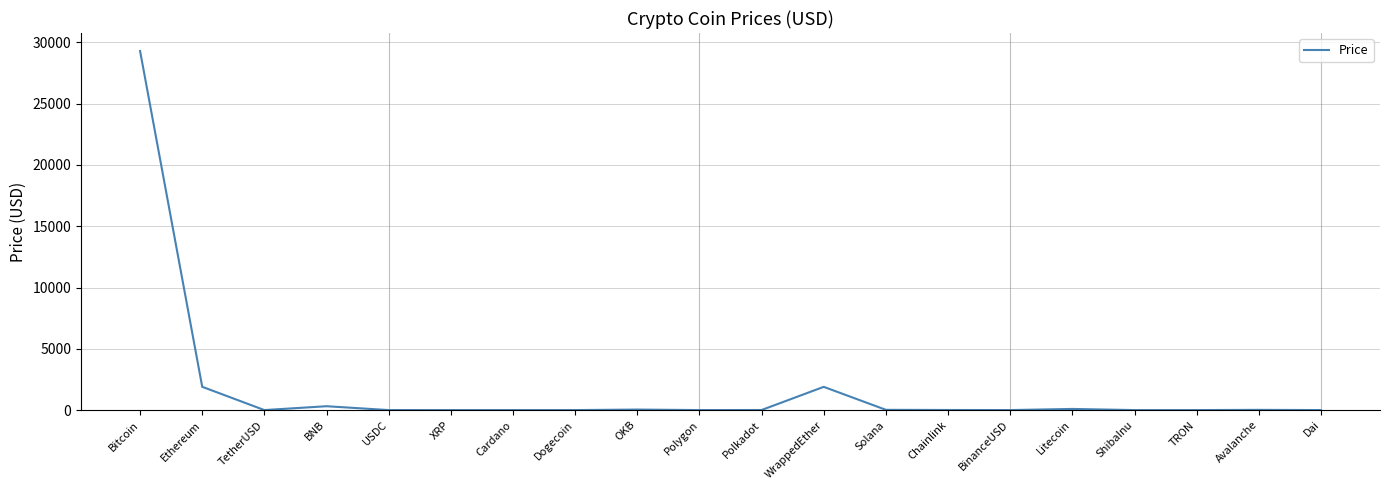

Which label corresponds to the largest value in the chart?

Bitcoin